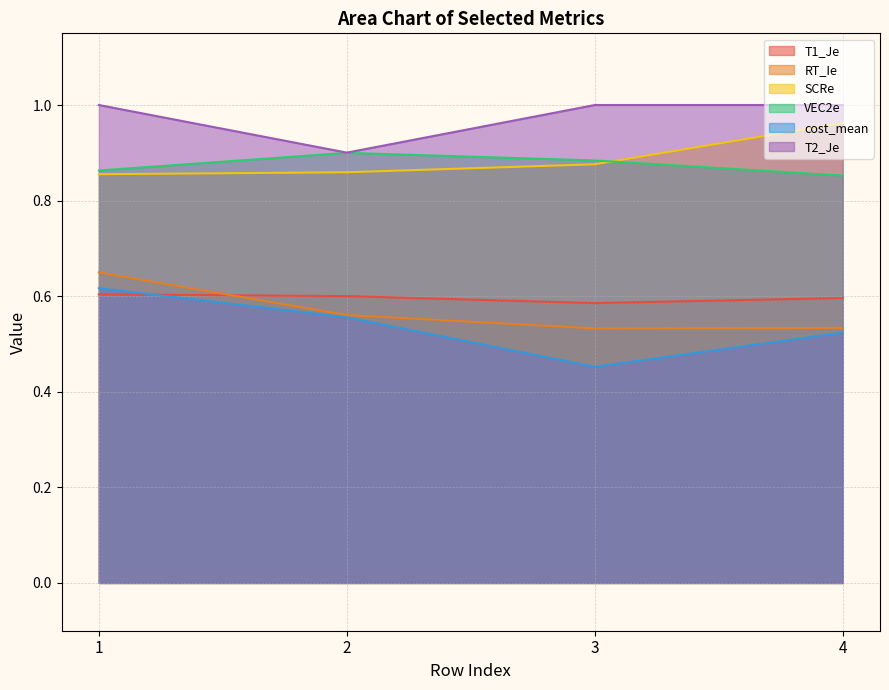

What is the minimum value shown in the chart?

0.5